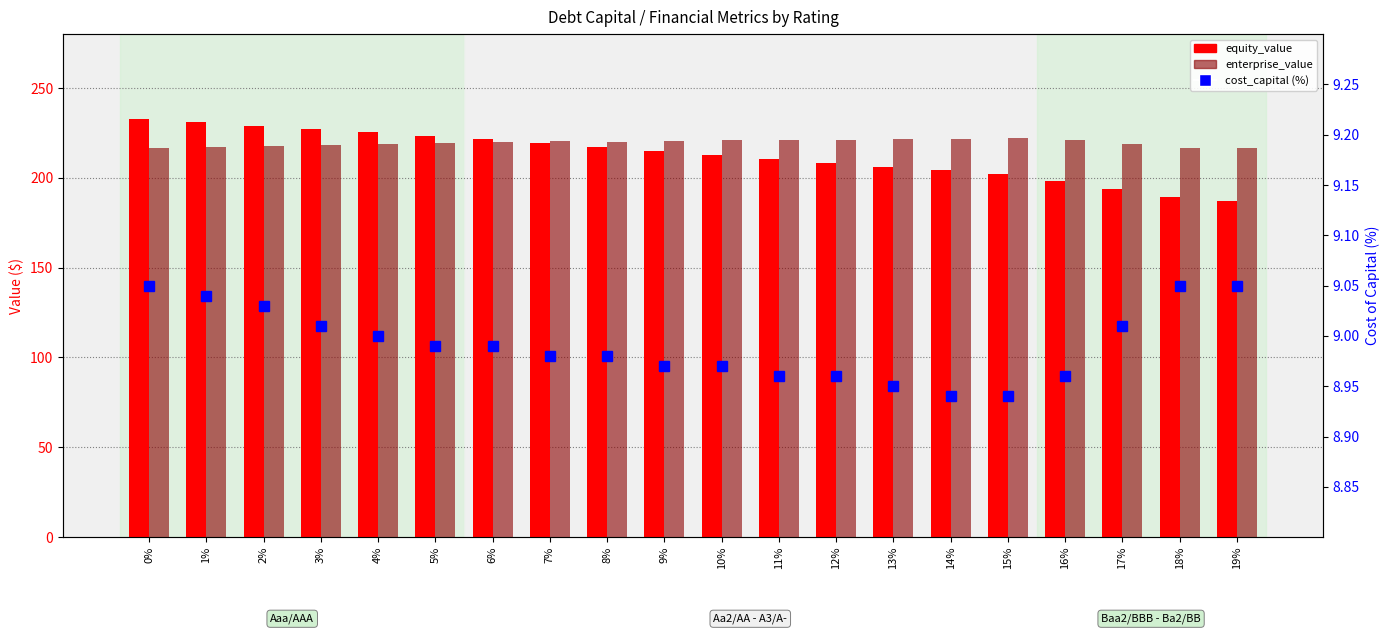

Reading left to right, list all the values displayed in this chart.

equity_value: 0%=232.8	1%=230.9	2%=229.1	3%=227.2	4%=225.4	5%=223.6	6%=221.3	7%=219.4	8%=217.0	9%=215.0	10%=212.7	11%=210.7	12%=208.2	13%=206.2	14%=204.2	15%=202.1	16%=198.4	17%=193.8	18%=189.4	19%=187.0
enterprise_value: 0%=216.7	1%=217.2	2%=217.8	3%=218.4	4%=218.9	5%=219.5	6%=219.7	7%=220.3	8%=220.2	9%=220.7	10%=220.8	11%=221.2	12%=221.1	13%=221.5	14%=221.9	15%=222.3	16%=221.0	17%=218.8	18%=216.8	19%=216.8
cost_capital (%): 0%=9.1	1%=9.0	2%=9.0	3%=9.0	4%=9.0	5%=9.0	6%=9.0	7%=9.0	8%=9.0	9%=9.0	10%=9.0	11%=9.0	12%=9.0	13%=8.9	14%=8.9	15%=8.9	16%=9.0	17%=9.0	18%=9.1	19%=9.1